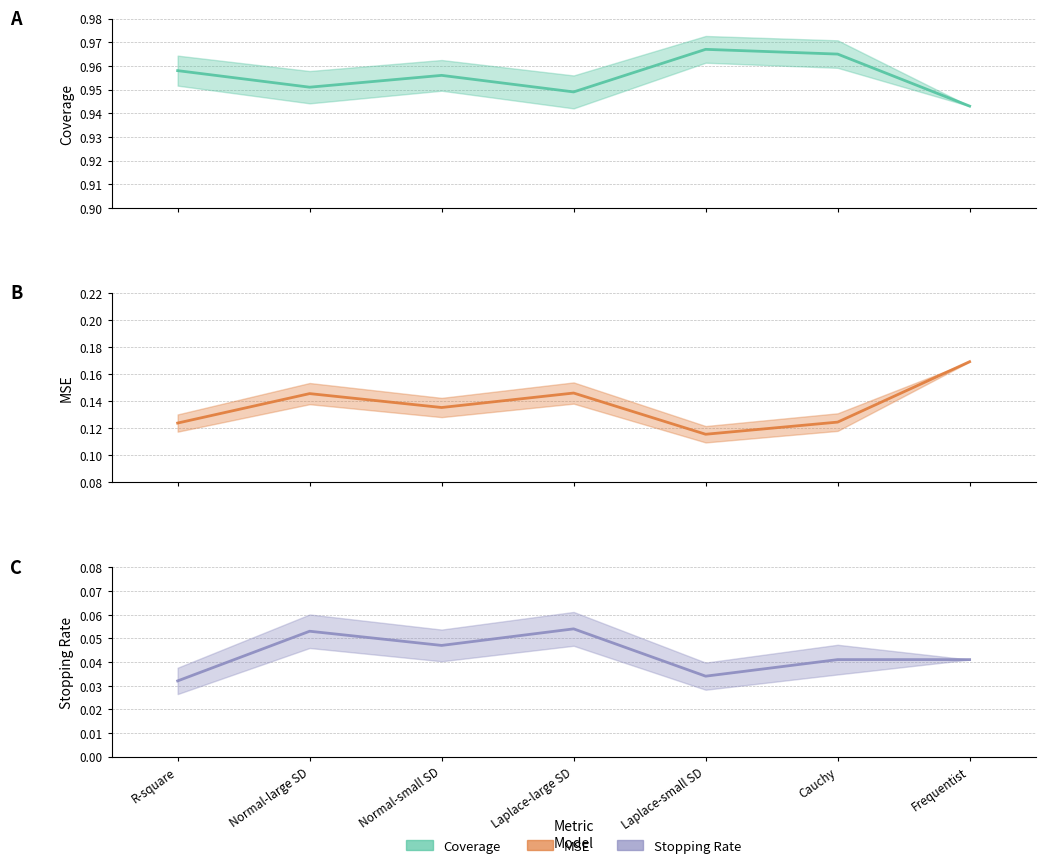

Which has a higher value, Normal-small SD or Laplace-small SD?

Laplace-small SD